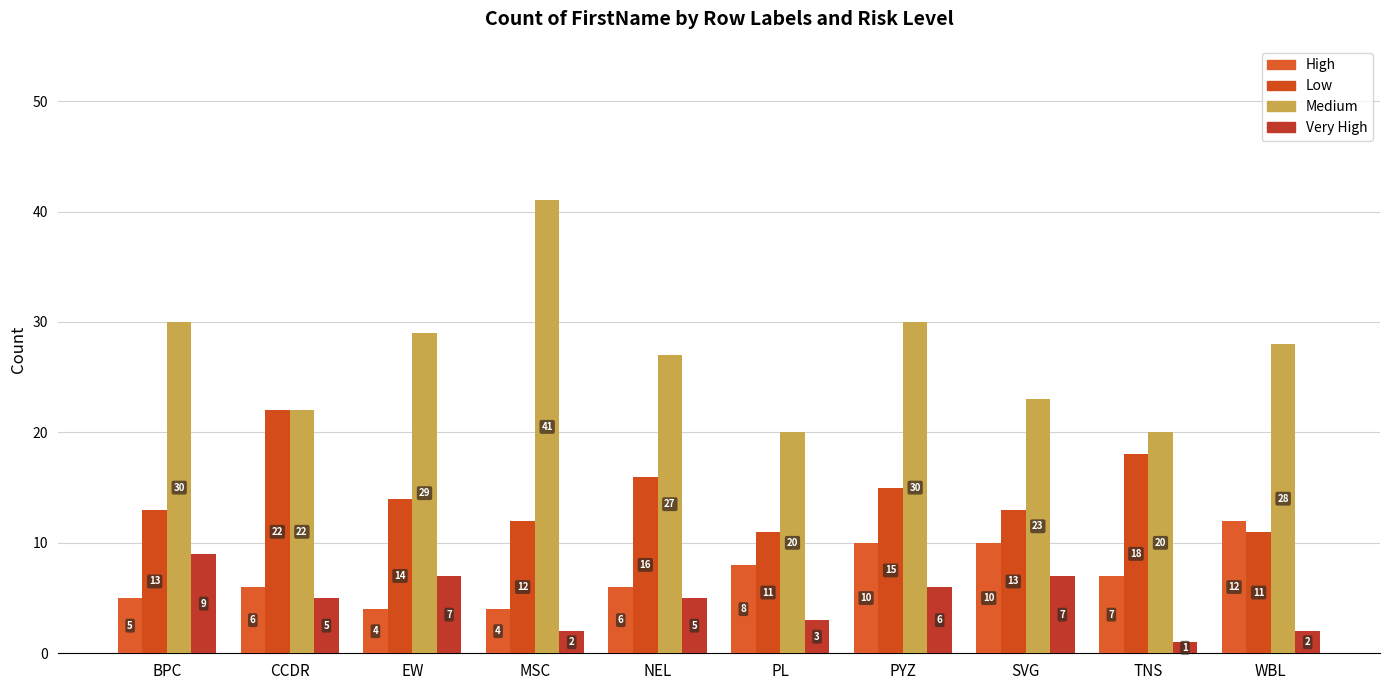

Reading left to right, extract all data points from this chart.

High: 5	6	4	4	6	8	10	10	7	12
Low: 13	22	14	12	16	11	15	13	18	11
Medium: 30	22	29	41	27	20	30	23	20	28
Very High: 9	5	7	2	5	3	6	7	1	2